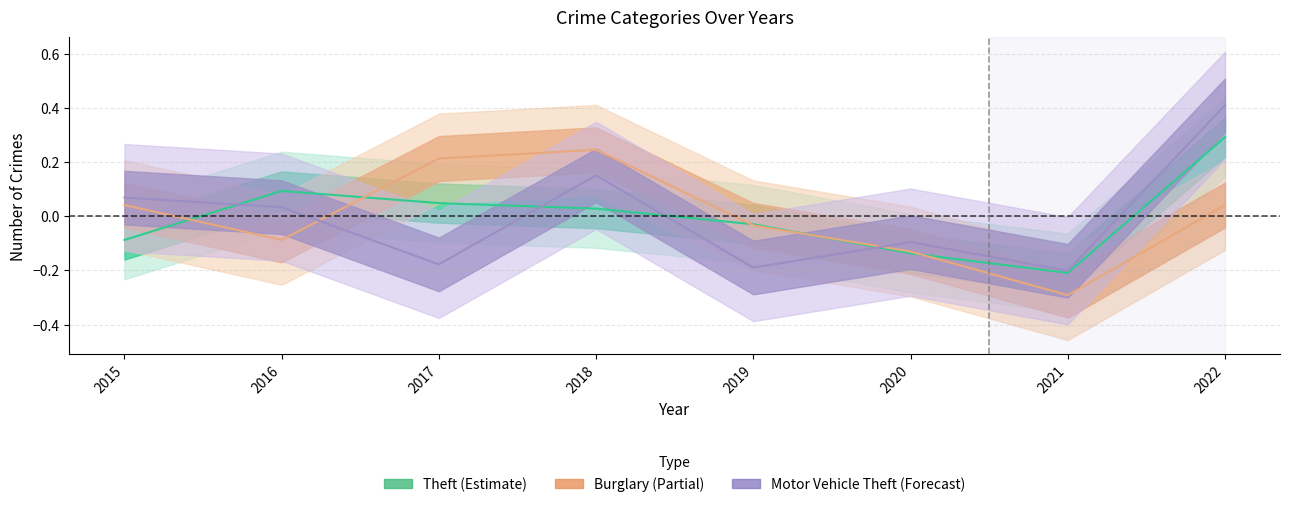

What value does the Theft series have at 2016?

0.1